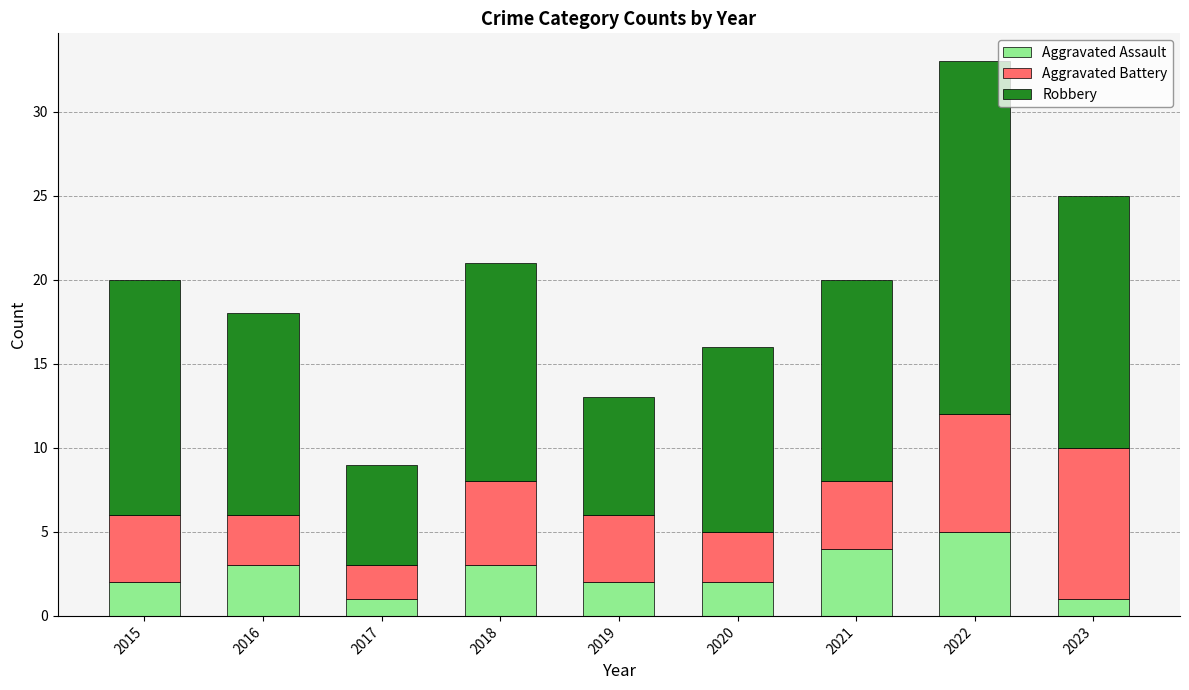

The value of Aggravated Assault at 2022 is 3. True or false?

False